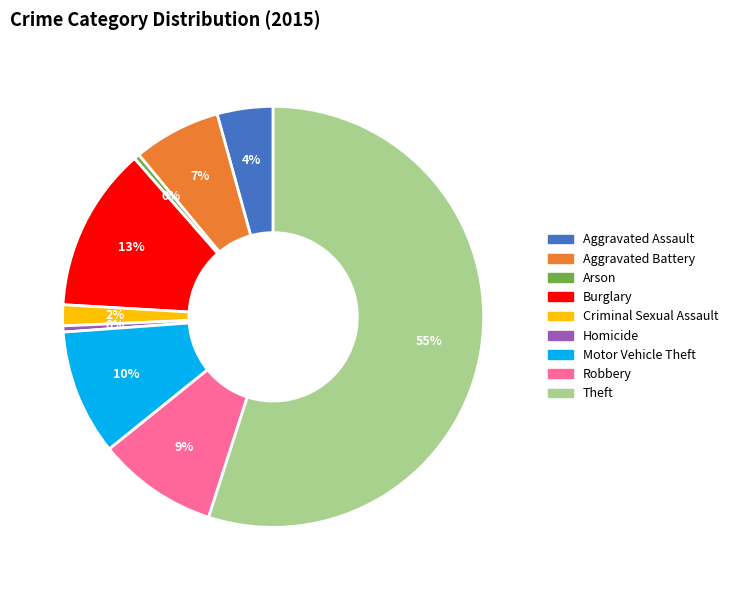

The Burglary slice represents 13% of the pie. True or false?

True